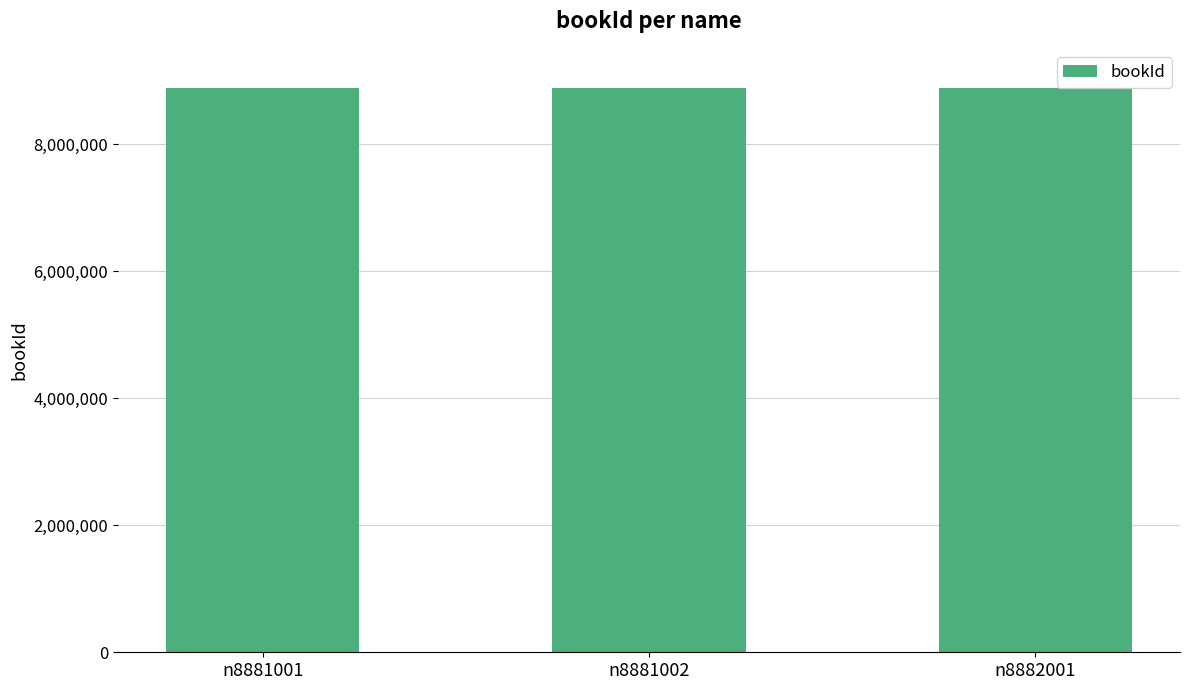

What is the minimum value shown in the chart?

8881001